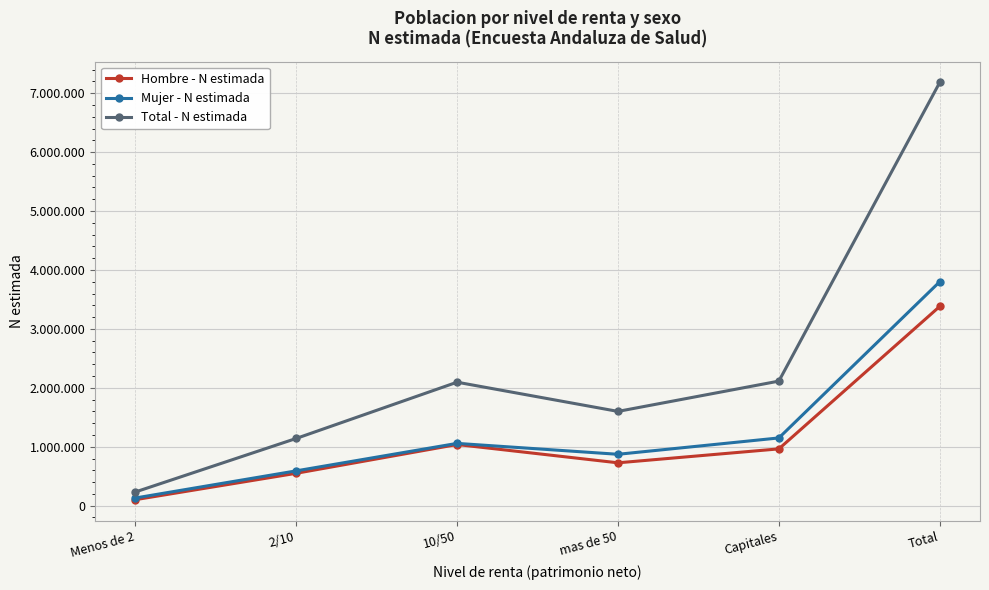

What is the difference between the maximum and minimum values in the Hombre - N estimada series?

3280162